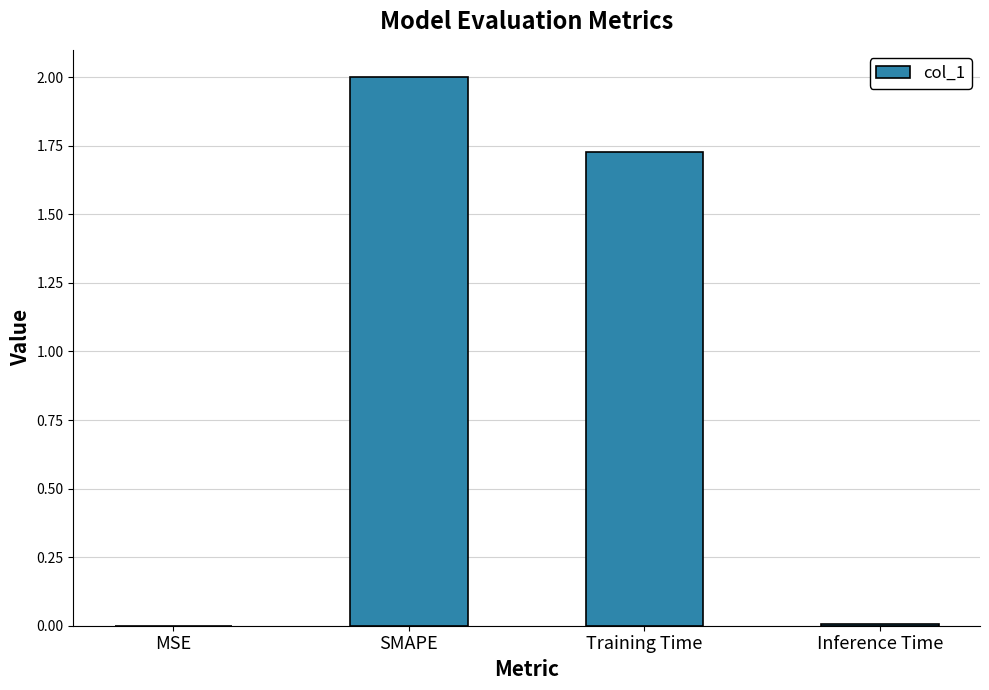

Where is the data nearest to the value 1?

Training Time